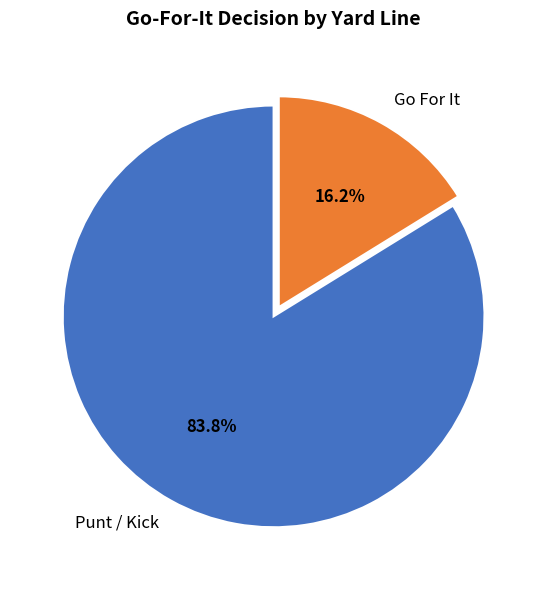

How many segments does this pie chart have?

2